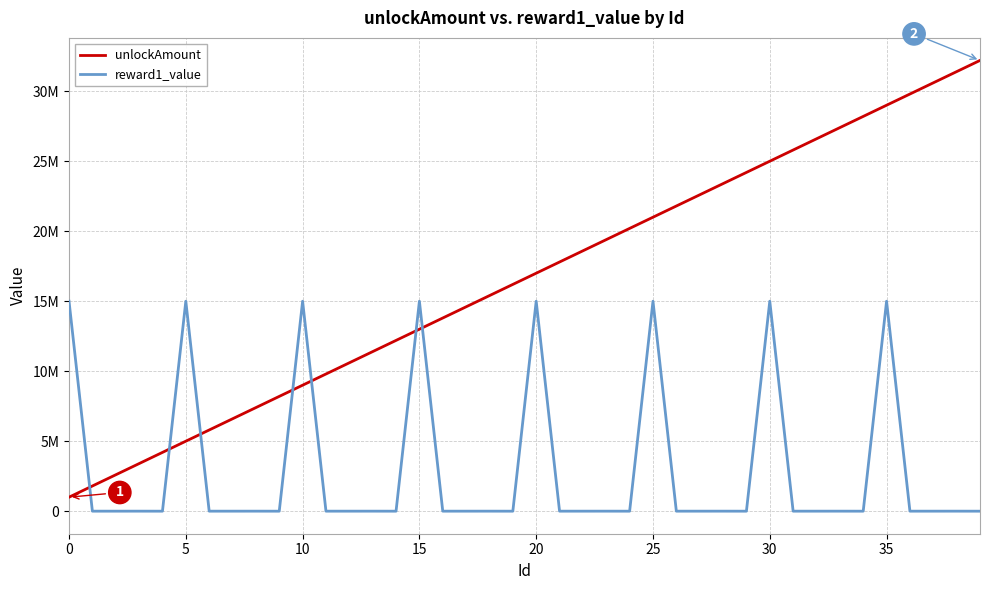

What are all the series names shown in the legend?

unlockAmount, reward1_value